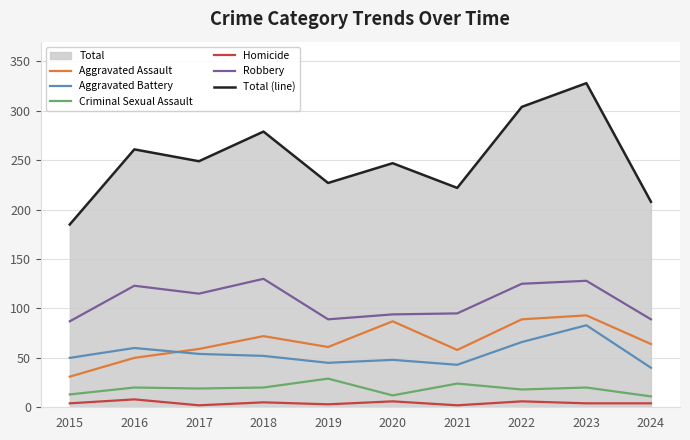

What is the value of the Total (line) point at the 10th from the left?

208